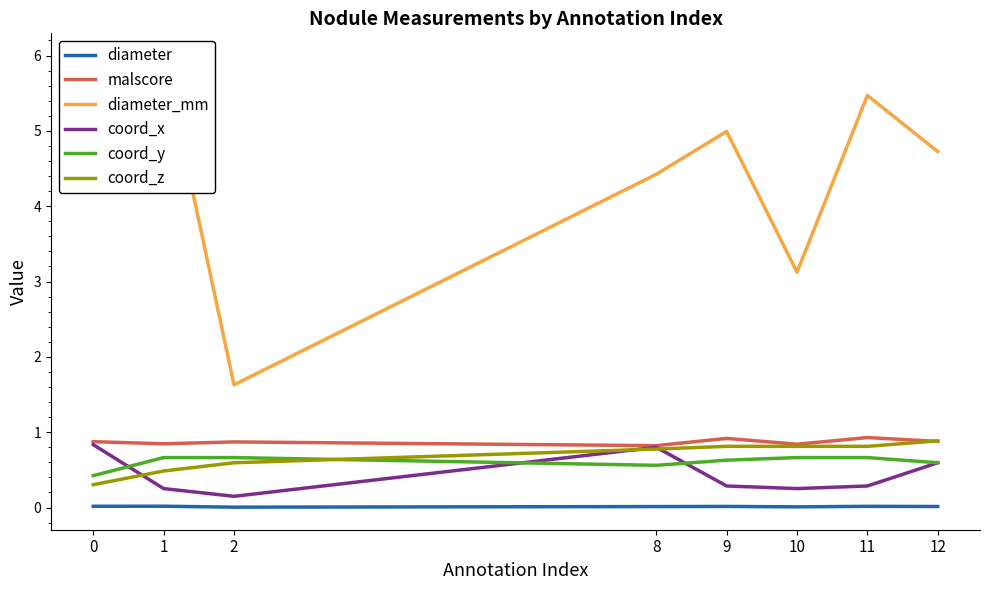

Rank the categories by diameter_mm value from lowest to highest.

2, 10, 8, 12, 9, 11, 0, 1